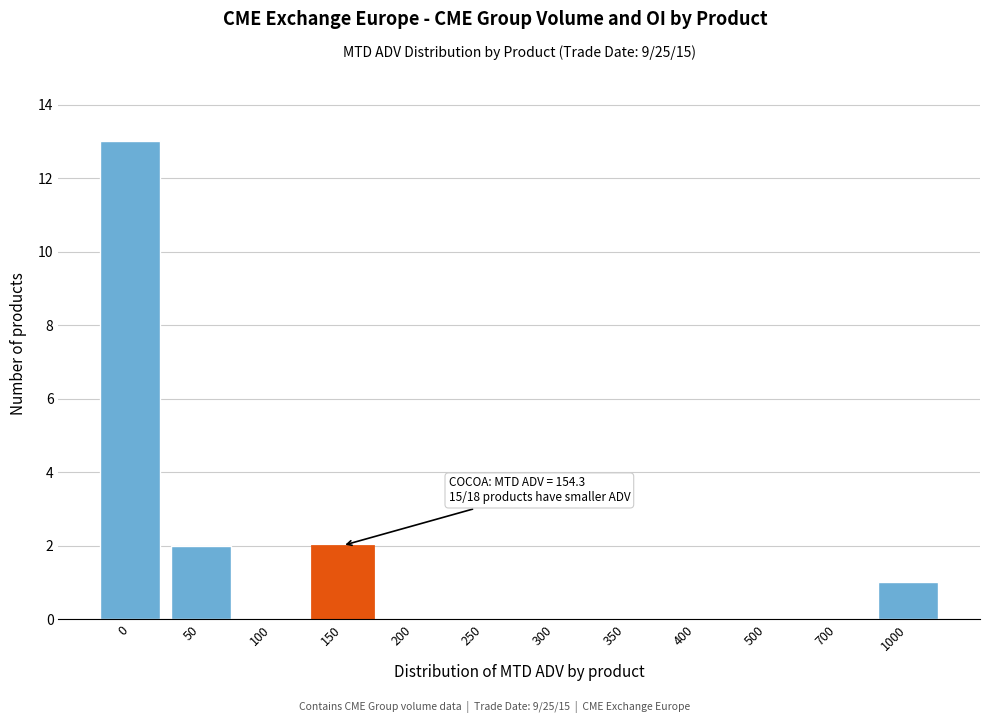

Reading right to left, what are all the values shown in this chart?

1000=1	700=0	500=0	400=0	350=0	300=0	250=0	200=0	150=2	100=0	50=2	0=13